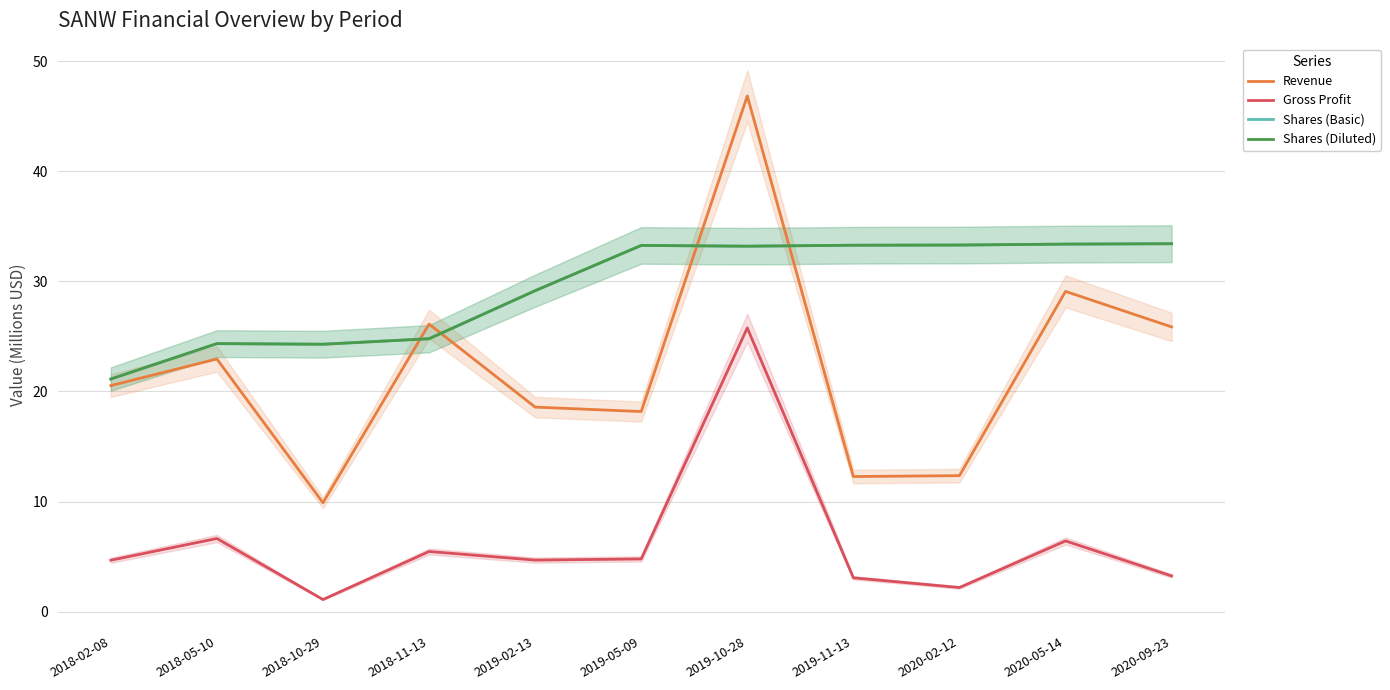

What position from the left is 2020-05-14?

10